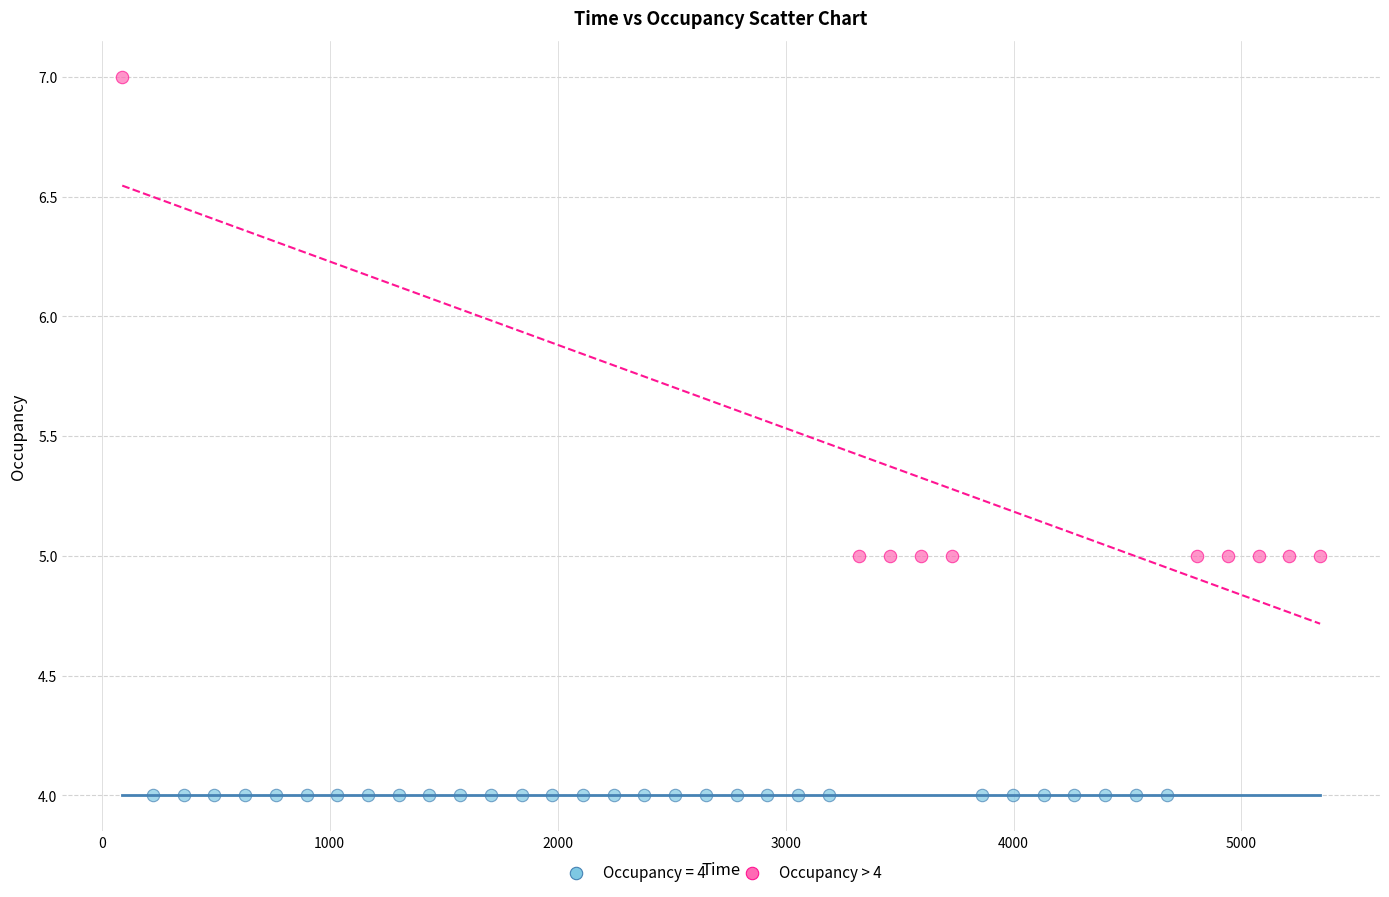

Which series contains the highest Y value?

Occupancy > 4